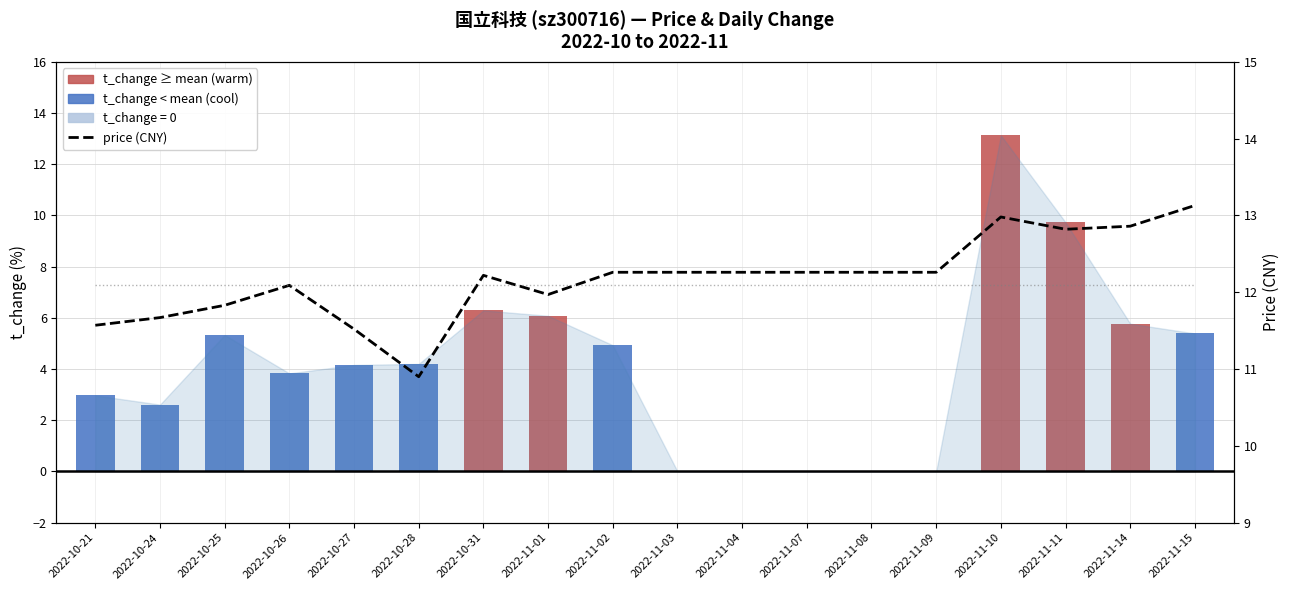

What is the smallest value displayed?

10.9